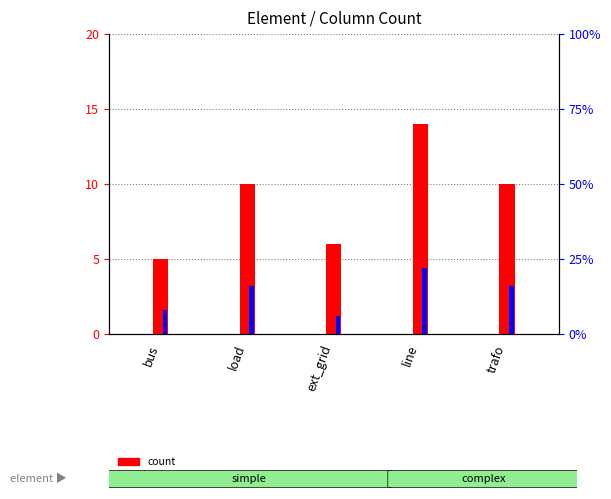

What is the label of the 4th bar from the left?

line